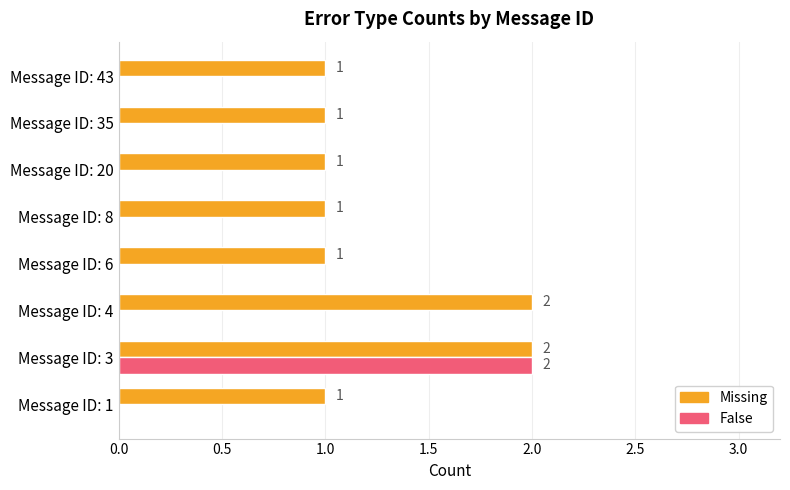

How many values in the False series exceed 0?

1